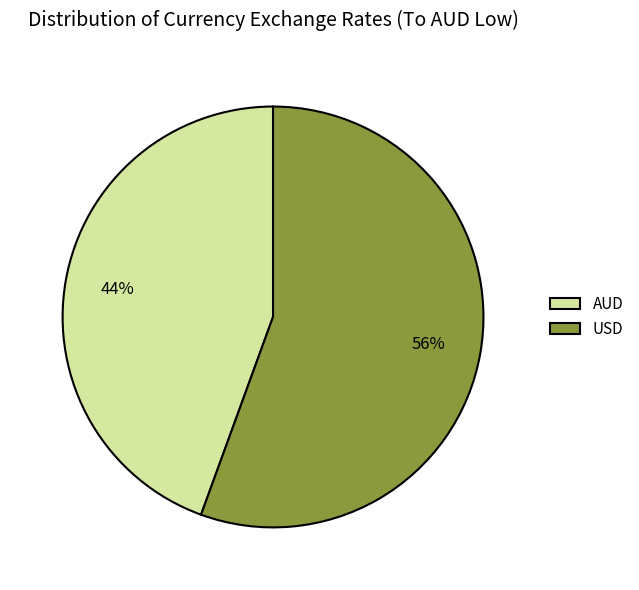

What percentage is the USD slice, to the nearest percent?

56%